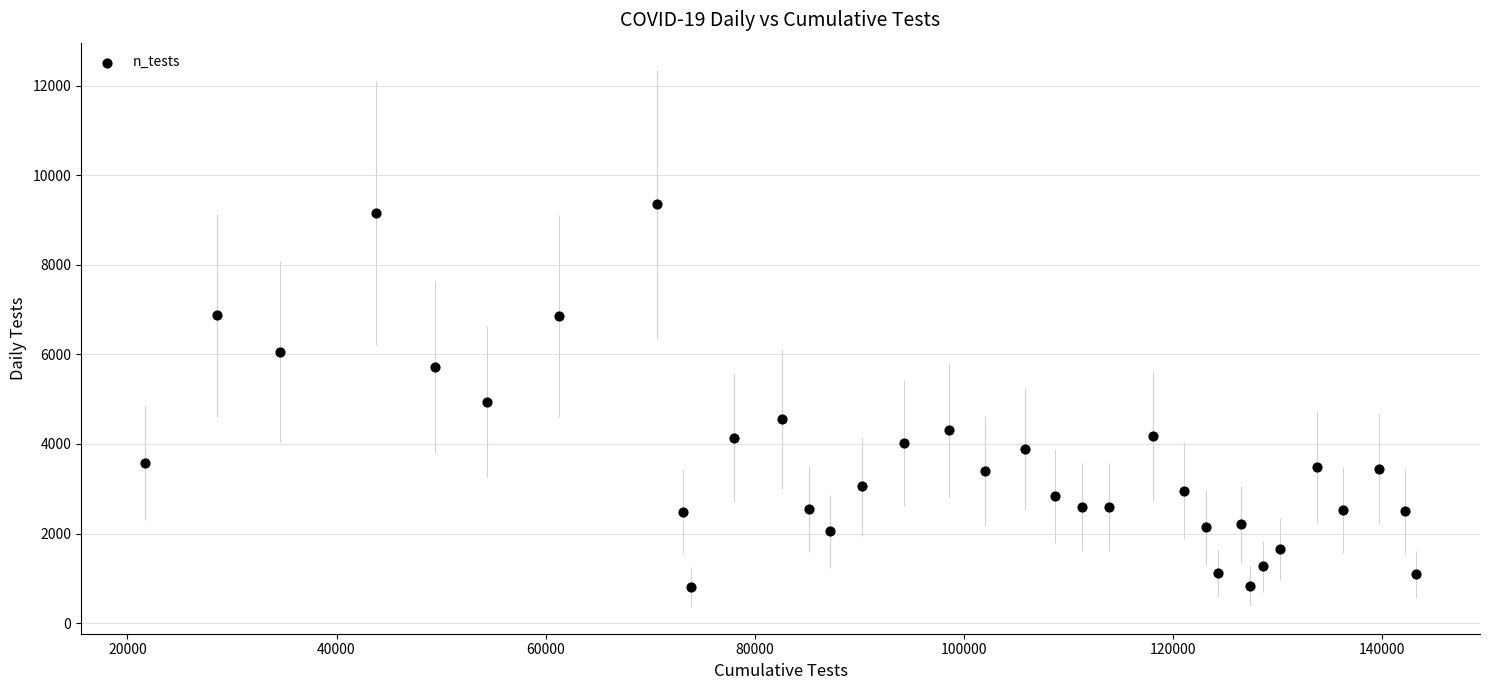

What is the range of Y values (max minus min)?

8554